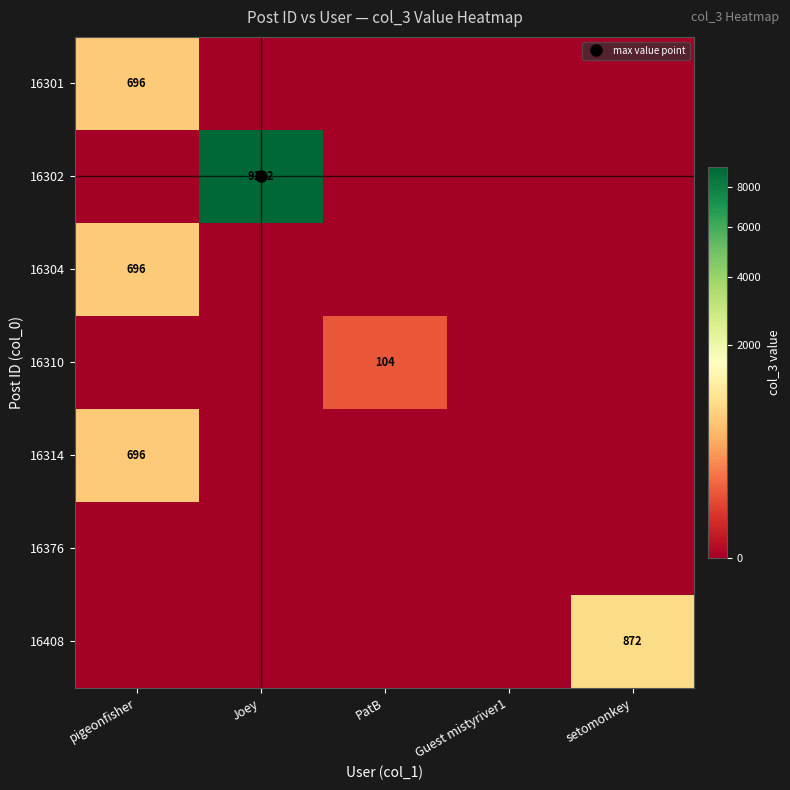

Which category has the lowest value in the 16302 series?

pigeonfisher